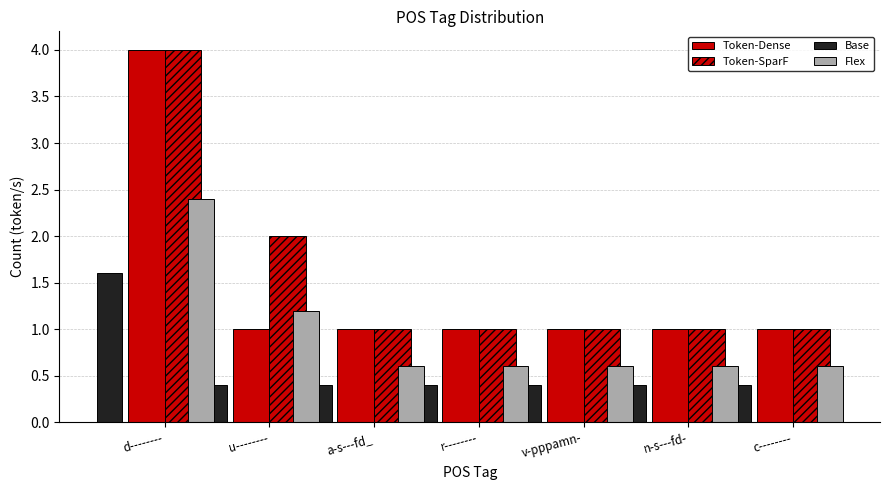

How many bars are there in each group?

4